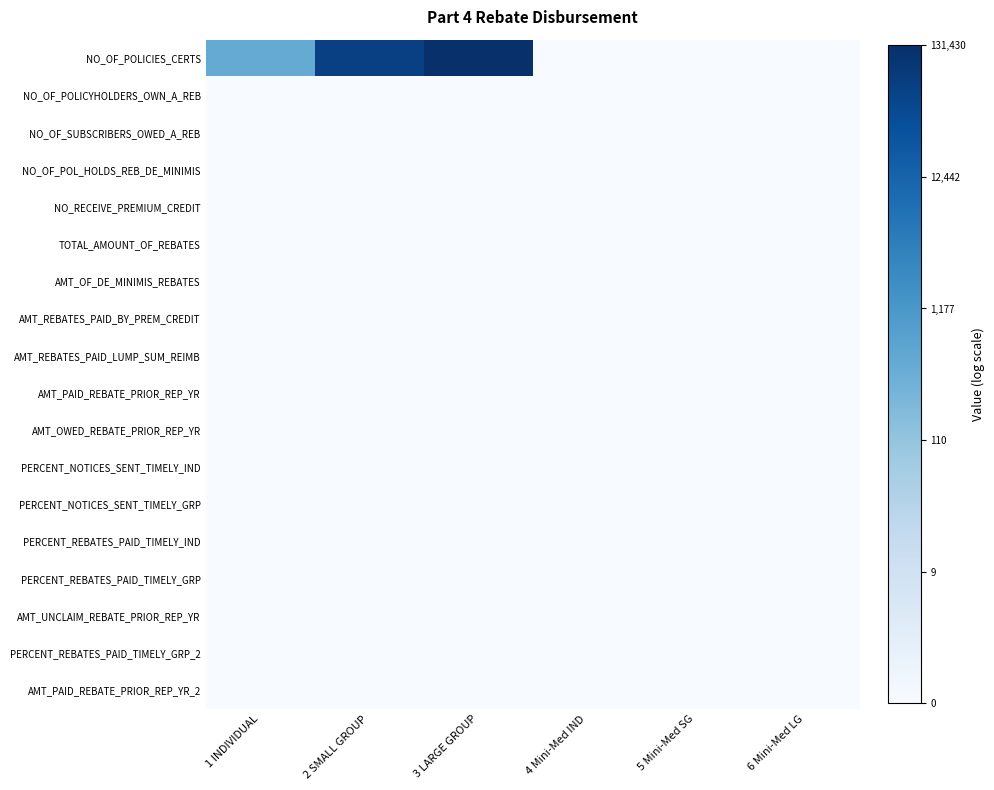

What is the total value across all series at 3 LARGE GROUP?

11.8